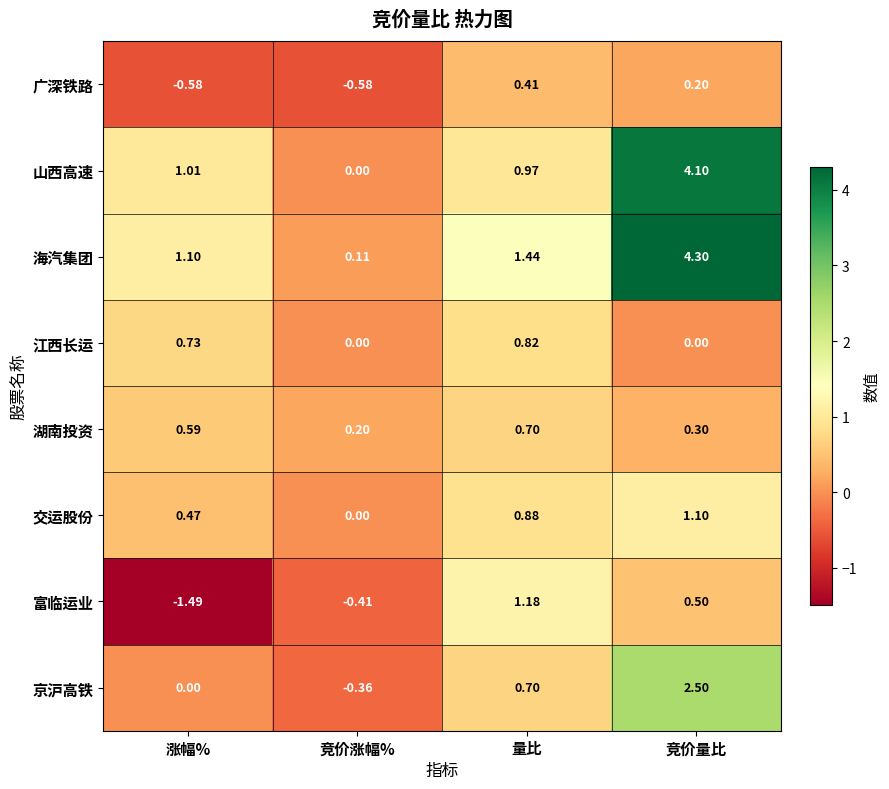

At which category is the sum across all series the highest?

竞价量比